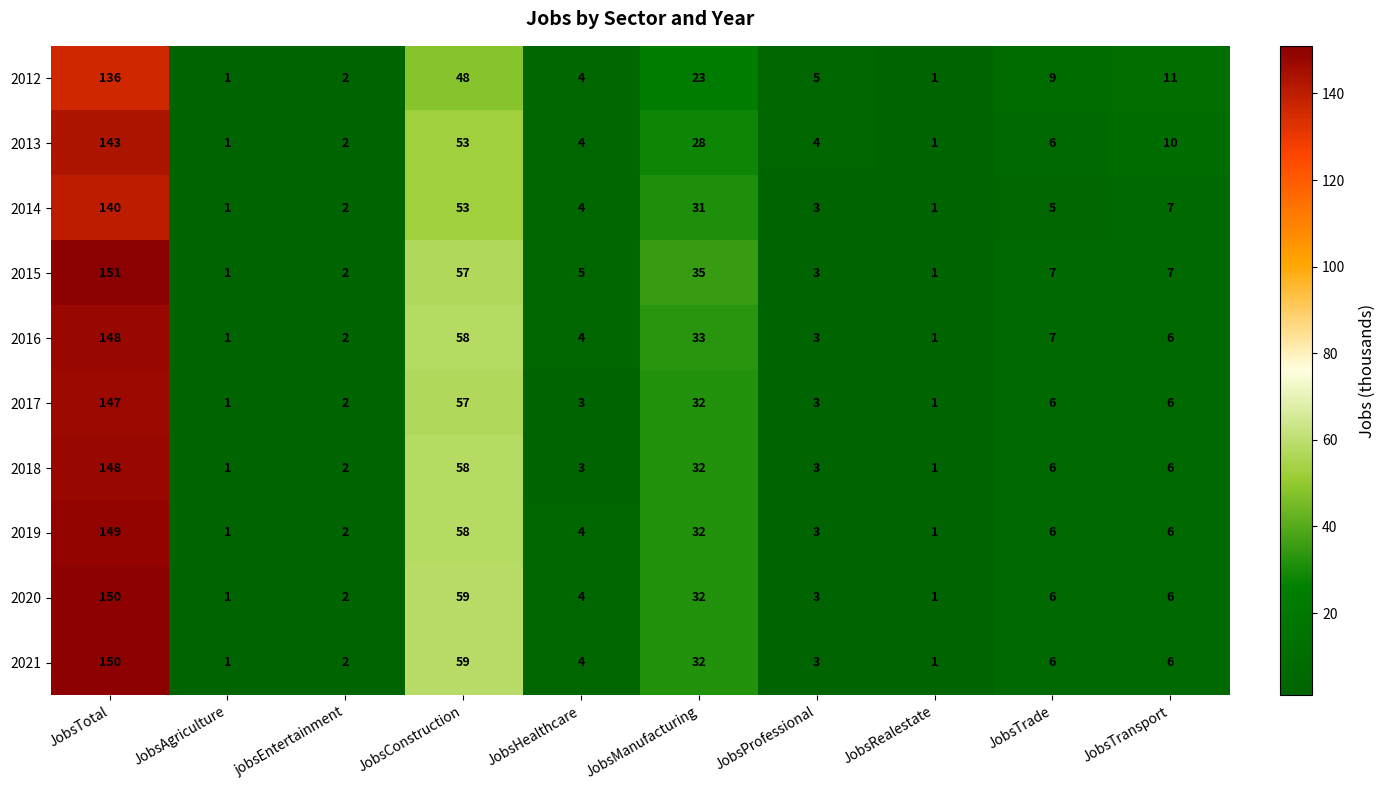

What is the difference between the maximum and minimum values in the 2017 series?

146